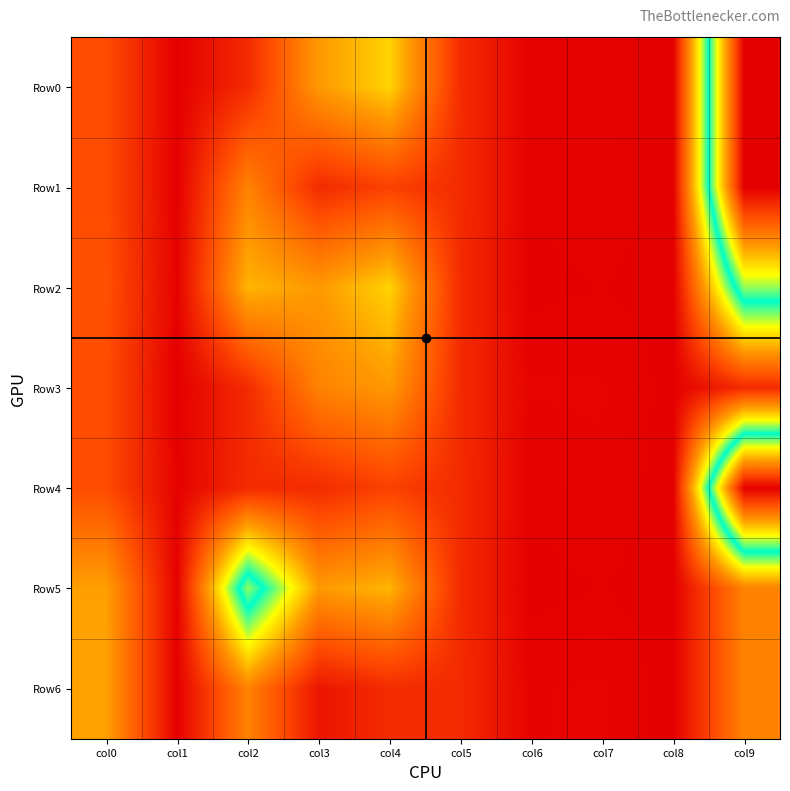

Rank the series at col7 from lowest to highest value.

Row2, Row5, Row0, Row1, Row4, Row3, Row6